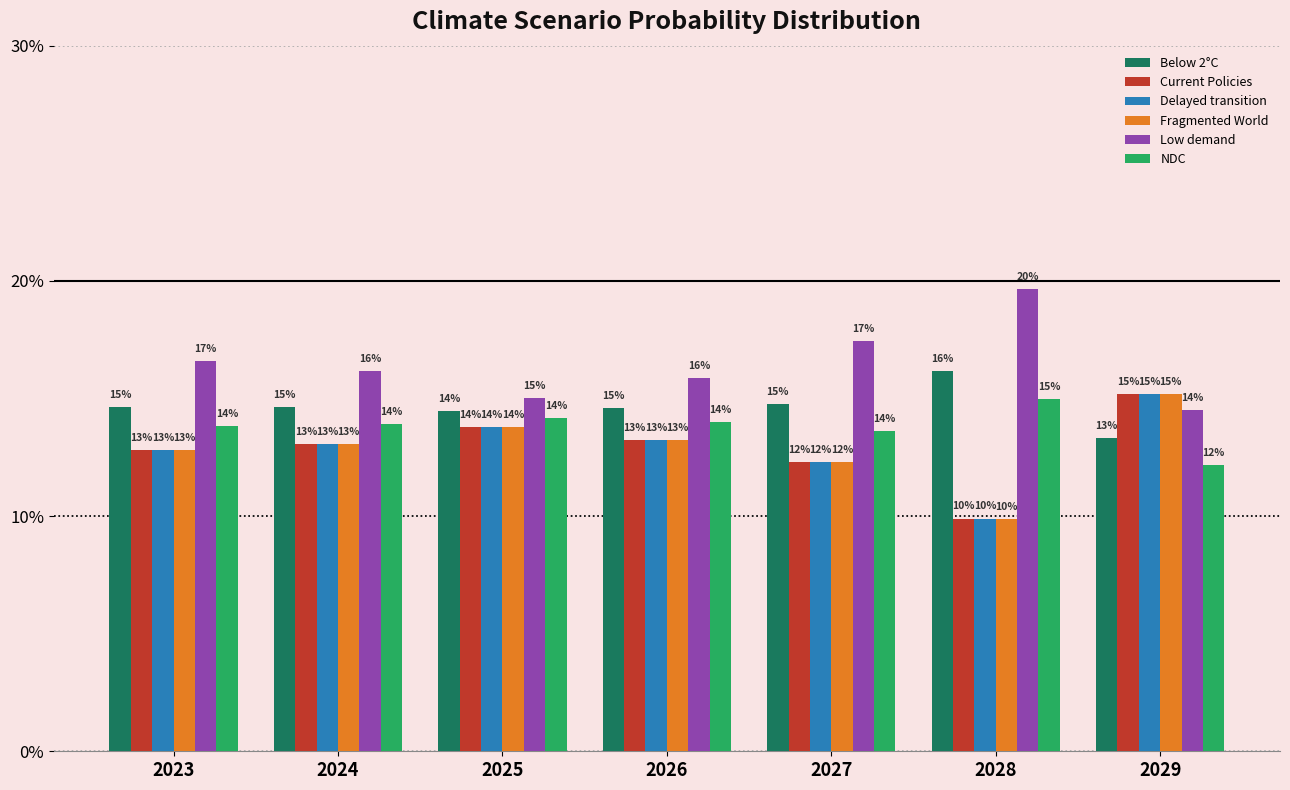

What is the spread (max minus min) of values at 2029?

3.0